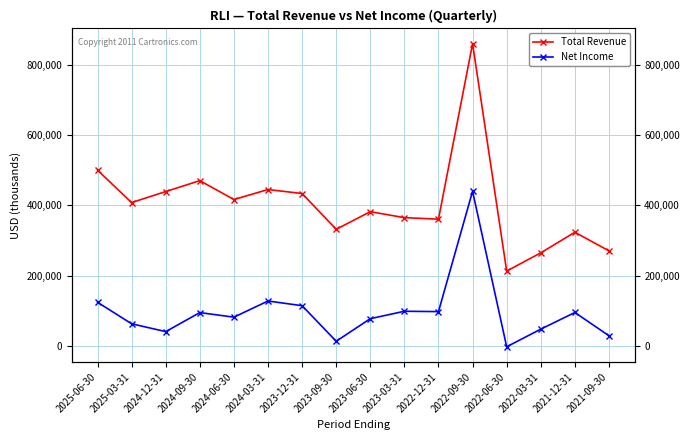

What is the total value across all series at 2023-06-30?

459600